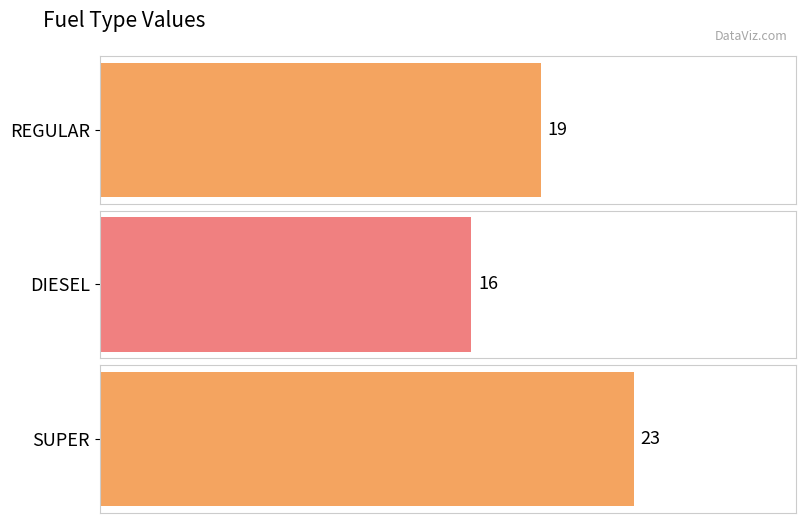

What is the sum of the values at SUPER and REGULAR?

42